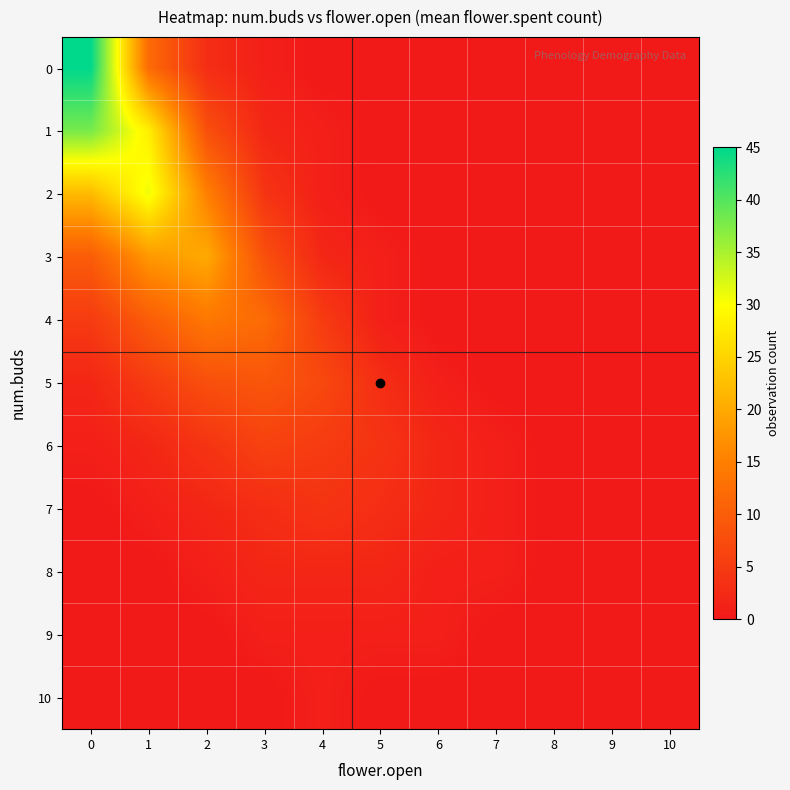

Rank the series by their maximum value, from lowest to highest.

9, 10, 8, 7, 6, 5, 4, 3, 2, 1, 0